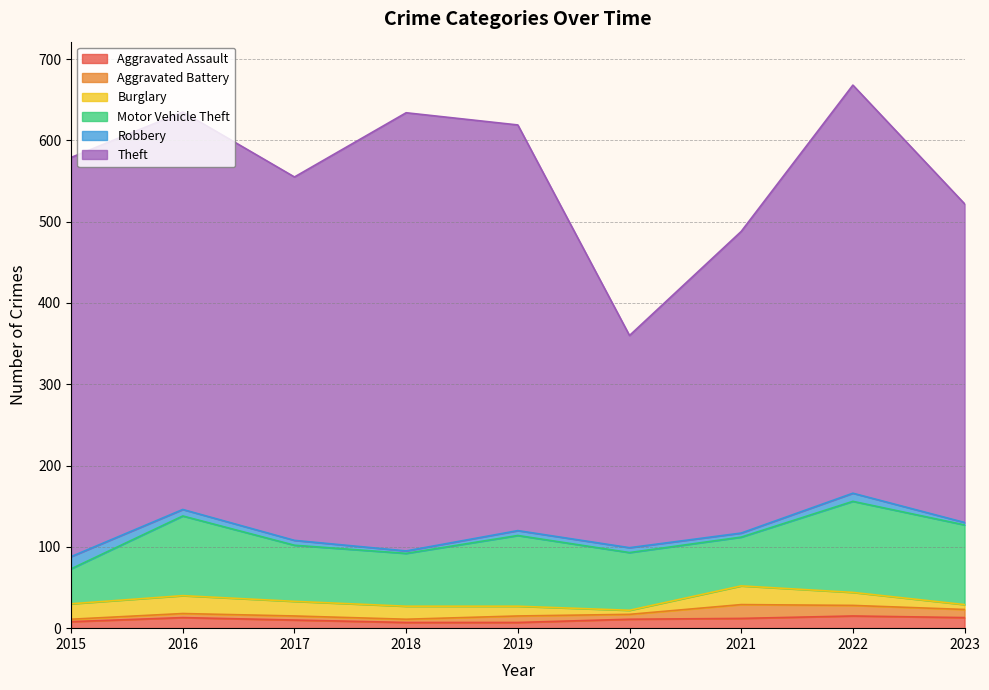

What is the difference between the Aggravated Assault values at 2021 and 2018?

5